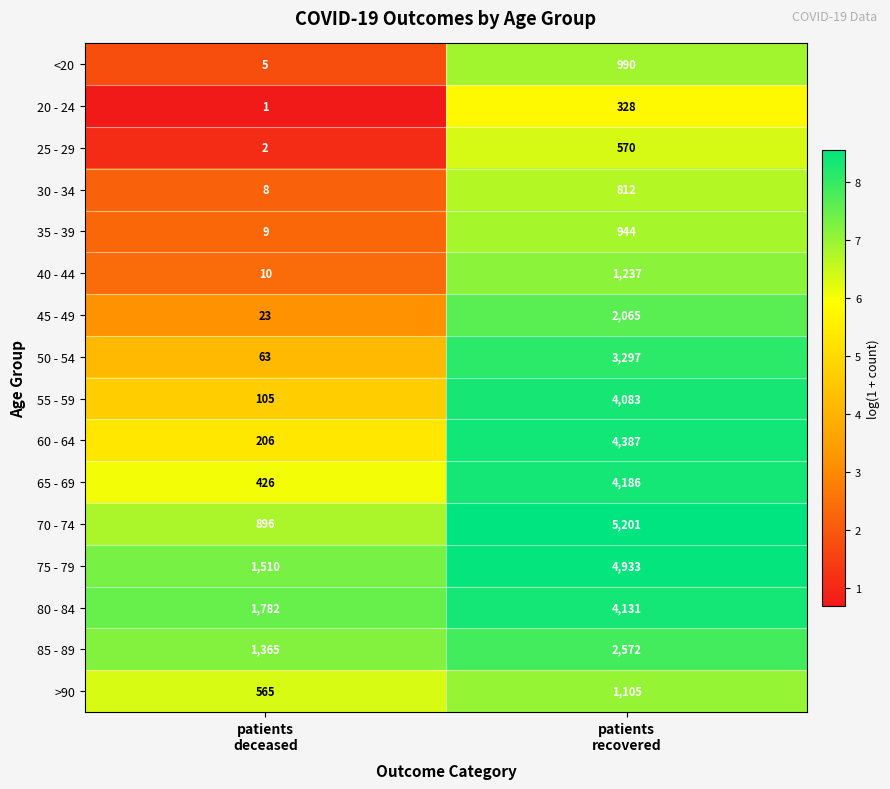

How many categories are shown in the chart?

2